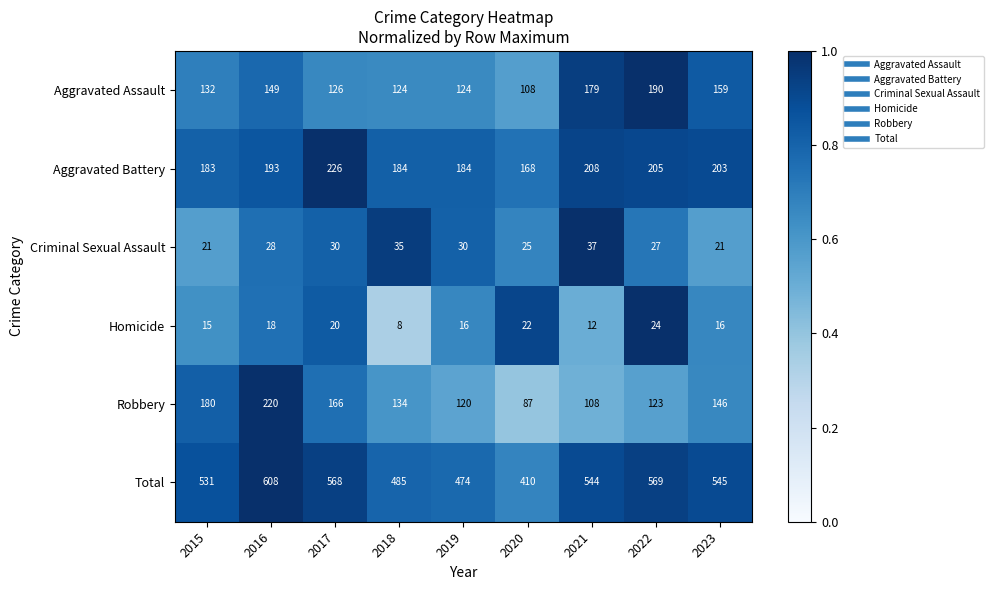

What is the difference between the highest and lowest values at 2019?

458